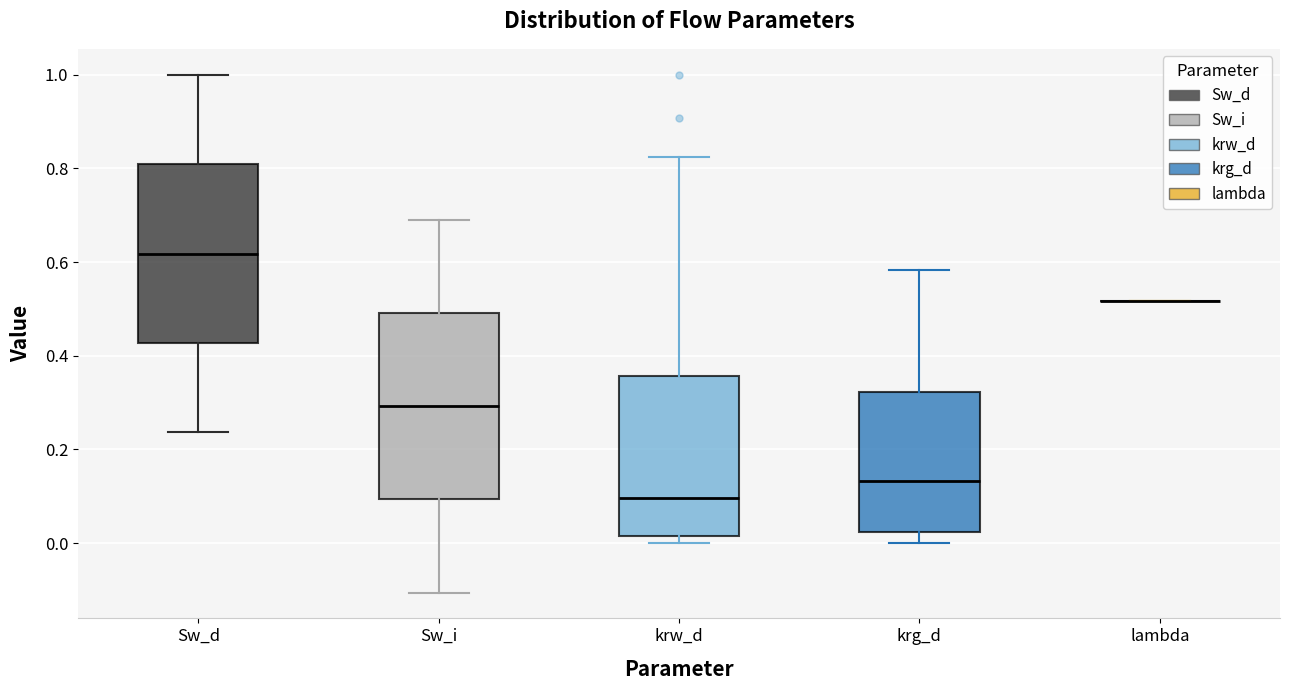

Where does the upper whisker of the box for krw_d end on the y-axis? The values are not printed on the chart, so give them approximately, as read against the axis.

0.82